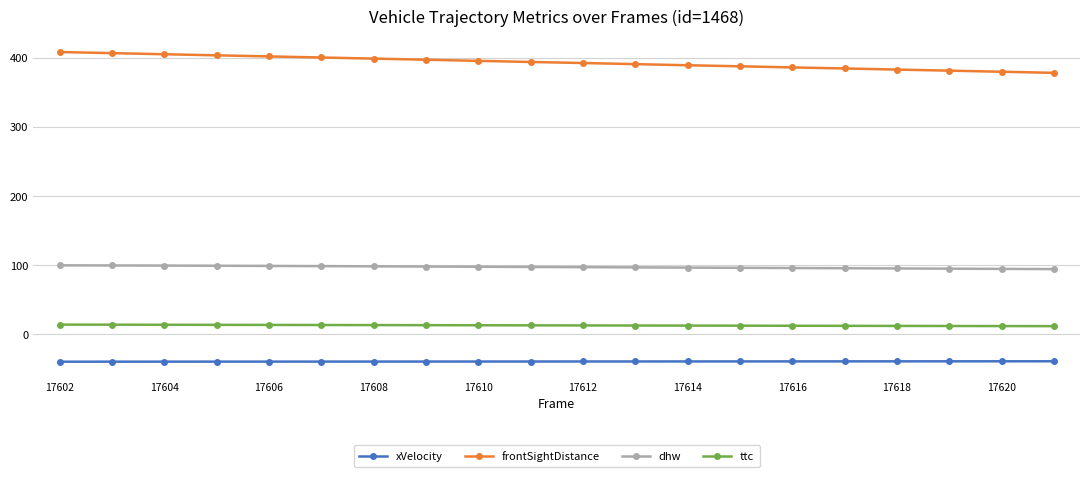

At how many categories does at least one series exceed 214?

20